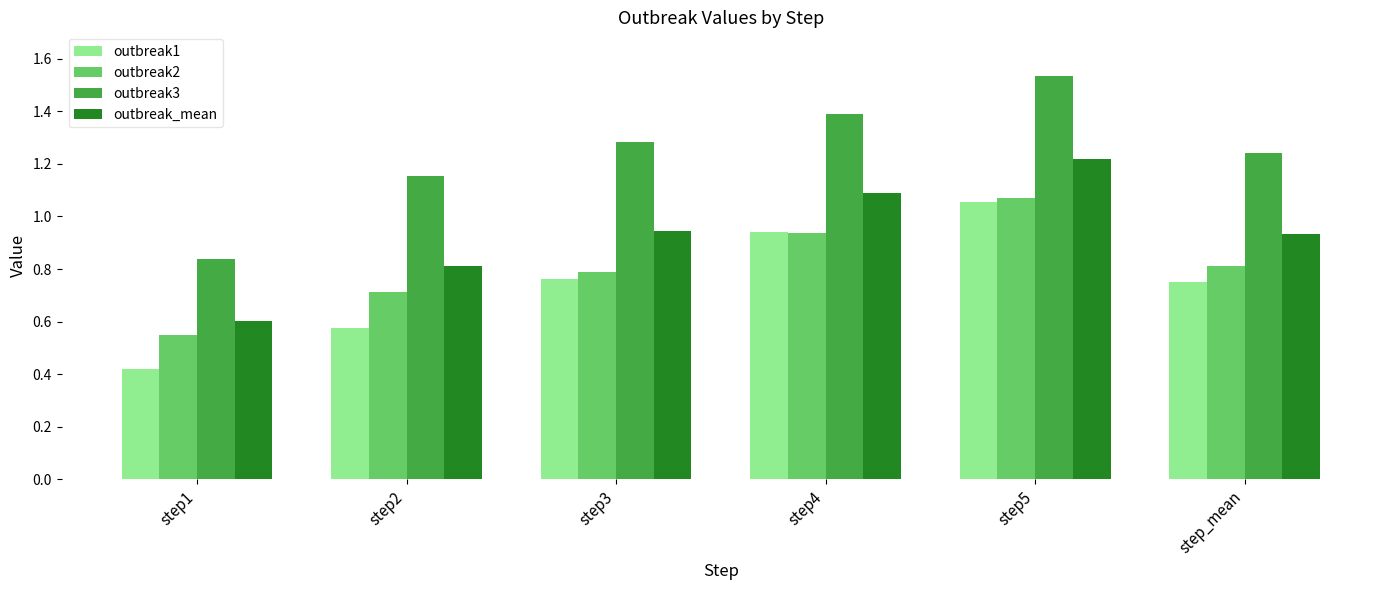

At how many categories does at least one series exceed 1?

5